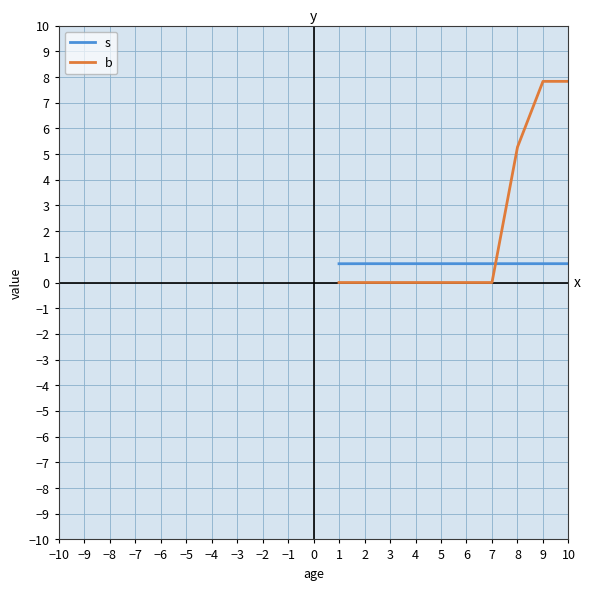

What is the average value of the b series?

4.0